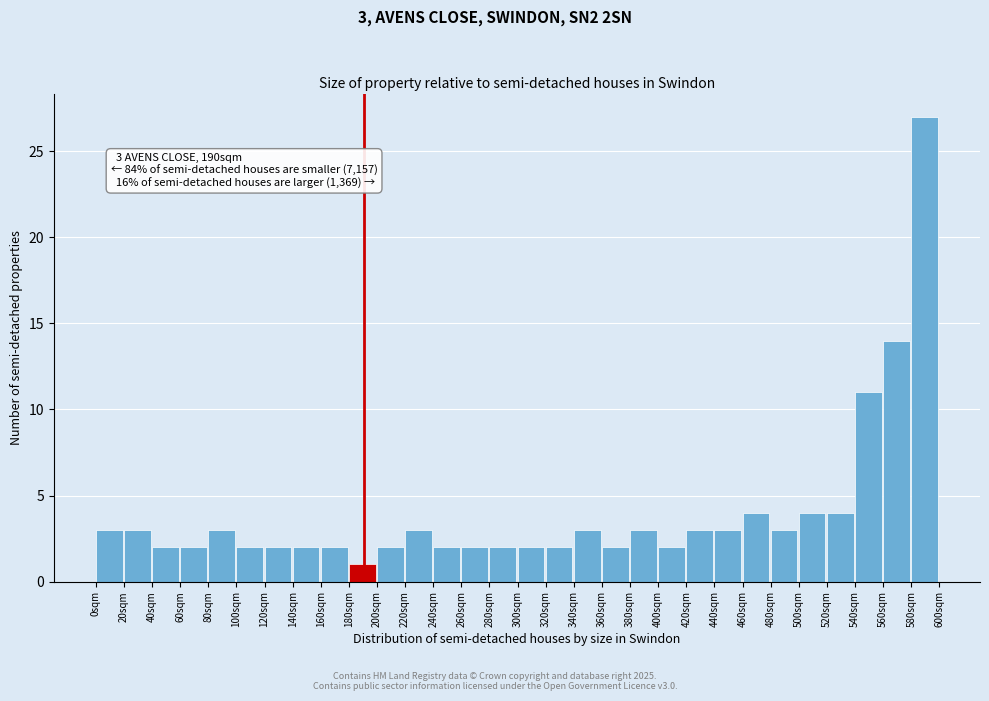

Over which range of the x-axis is the bar tallest?

580 to 600